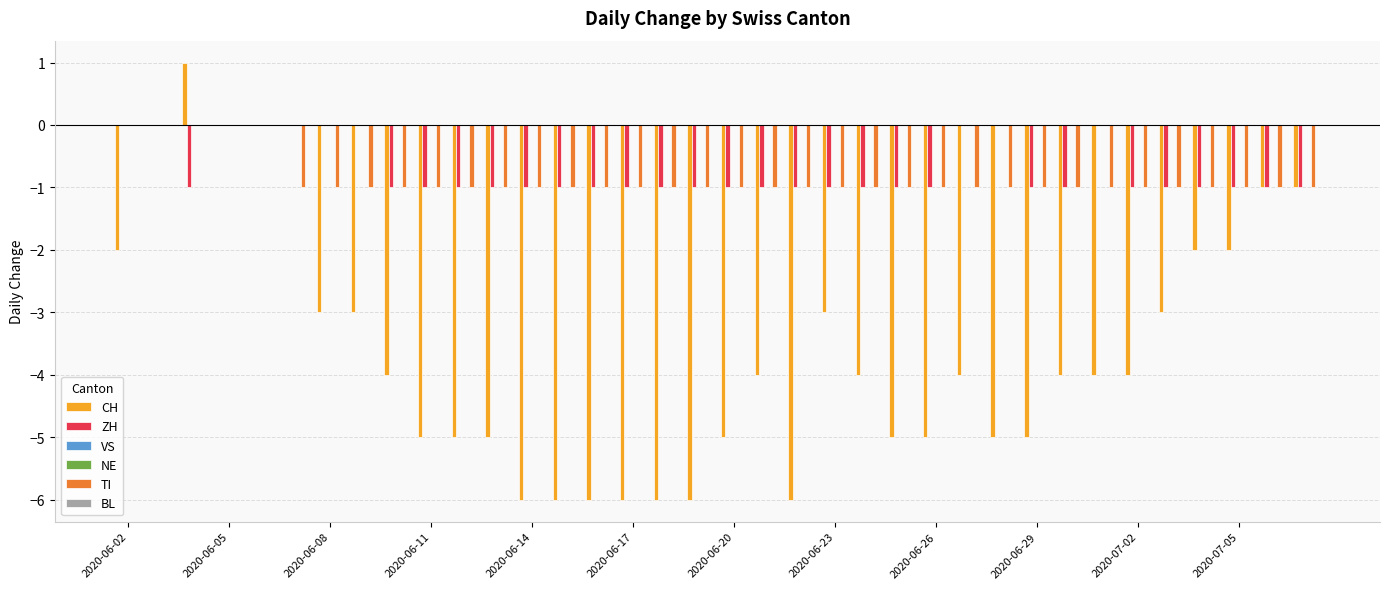

Where is VS nearest to the value 0?

2020-06-02